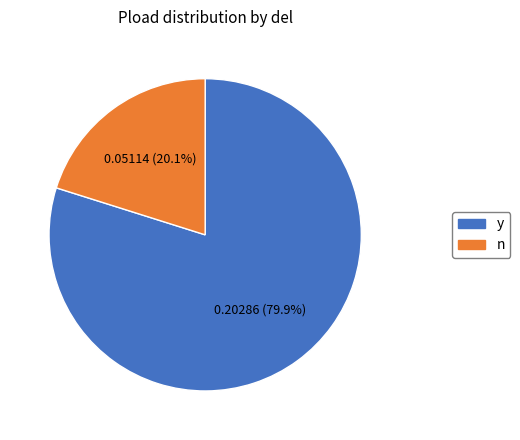

How many segments does this pie chart have?

2